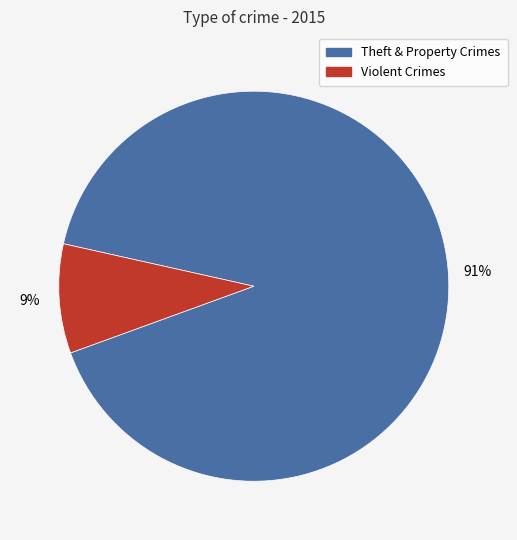

To the nearest percent, what is the combined percentage of Violent Crimes and Theft & Property Crimes?

100%